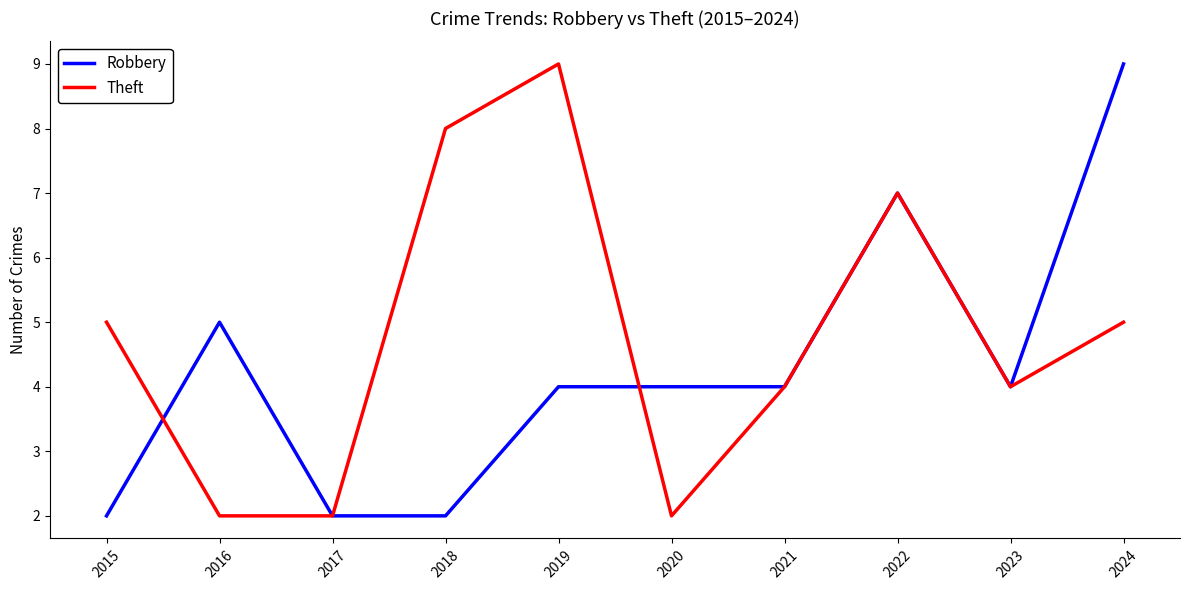

How many lines are shown in the chart?

2